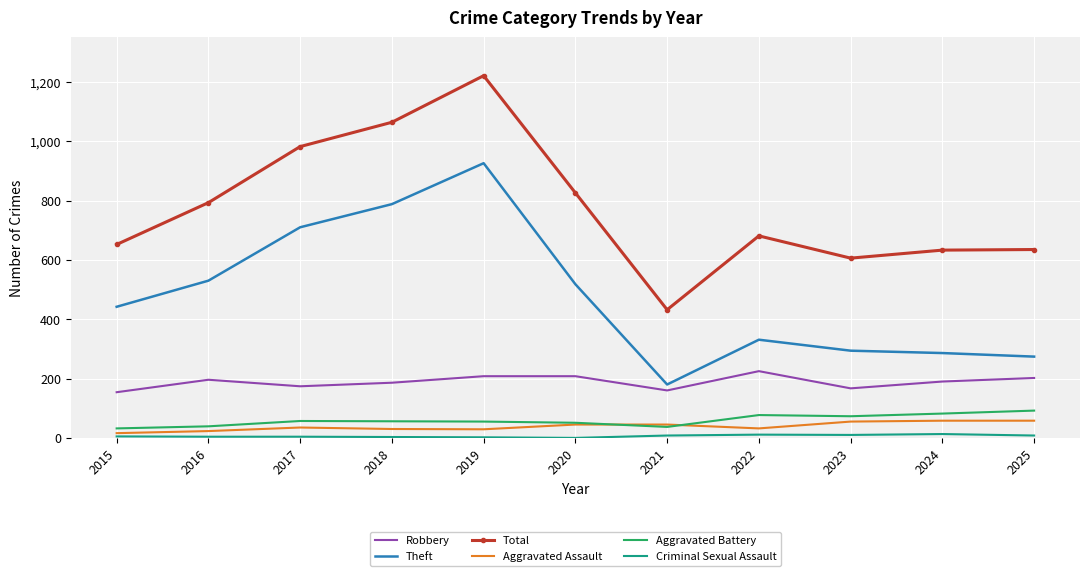

True or false: Aggravated Battery and Theft cross at least once.

False